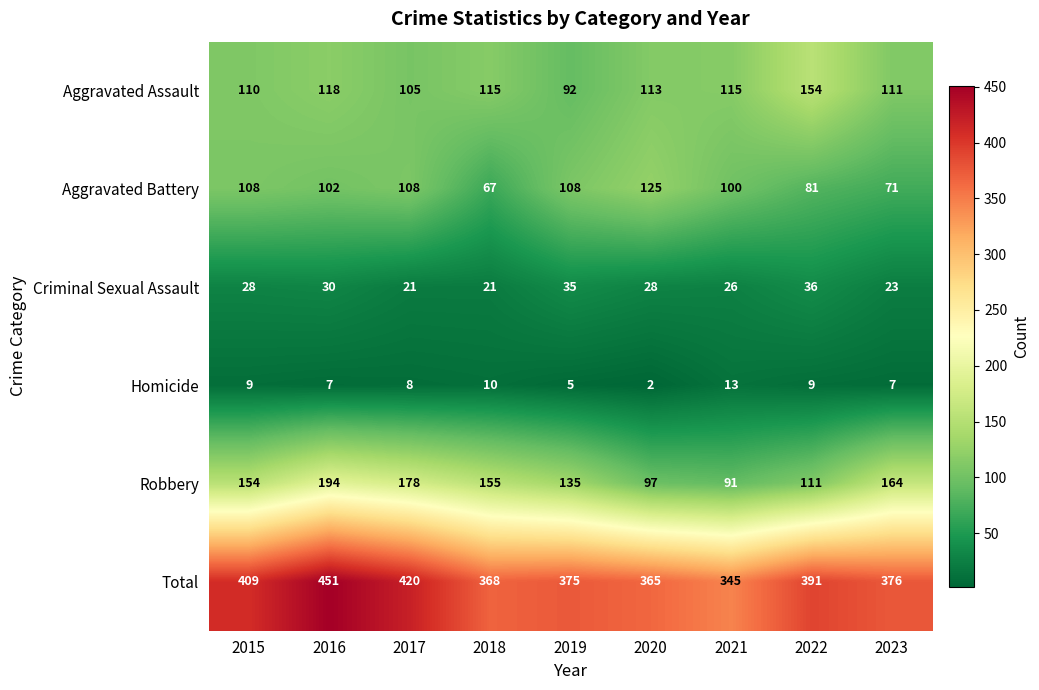

At which label is Aggravated Battery closest to 96?

2021